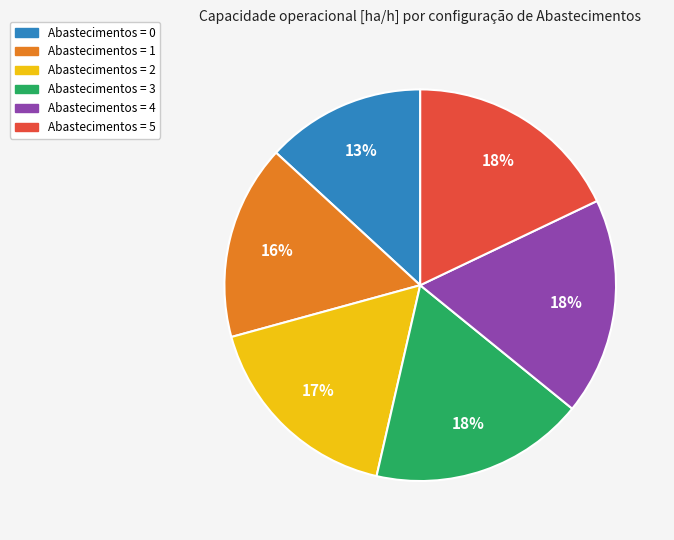

Count the number of slices in the pie.

6